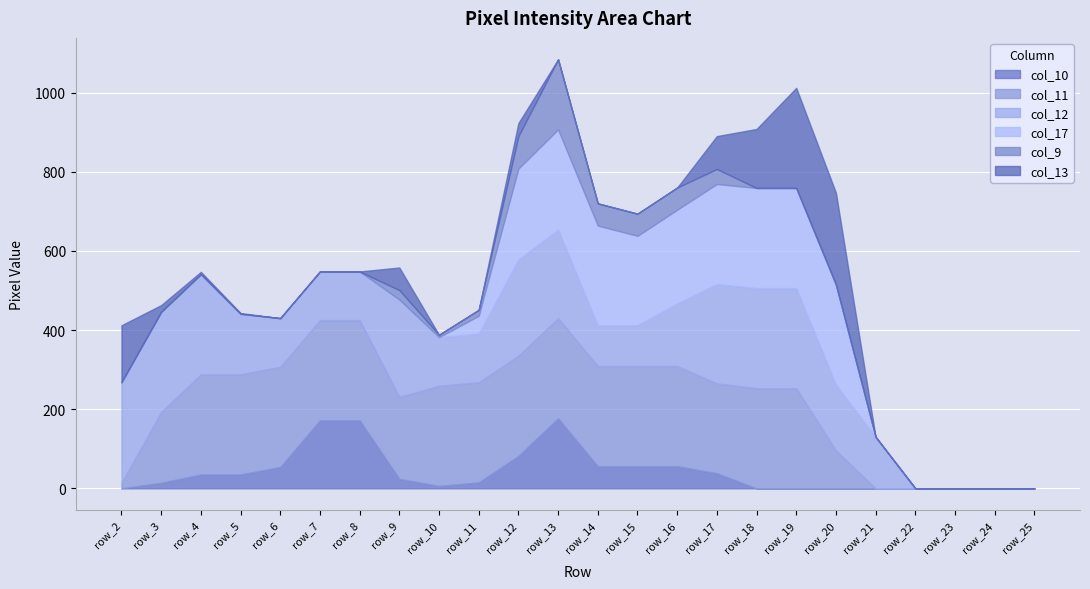

Reading left to right, transcribe all the data shown in this chart.

col_10: row_2=0	row_3=14	row_4=35	row_5=35	row_6=54	row_7=172	row_8=172	row_9=24	row_10=6	row_11=15	row_12=82	row_13=177	row_14=56	row_15=56	row_16=56	row_17=38	row_18=0	row_19=0	row_20=0	row_21=0	row_22=0	row_23=0	row_24=0	row_25=0
col_11: row_2=14	row_3=179	row_4=253	row_5=253	row_6=253	row_7=253	row_8=253	row_9=207	row_10=253	row_11=253	row_12=253	row_13=253	row_14=253	row_15=253	row_16=253	row_17=227	row_18=253	row_19=253	row_20=96	row_21=0	row_22=0	row_23=0	row_24=0	row_25=0
col_12: row_2=254	row_3=253	row_4=253	row_5=153	row_6=123	row_7=123	row_8=123	row_9=246	row_10=123	row_11=123	row_12=243	row_13=224	row_14=103	row_15=103	row_16=158	row_17=251	row_18=253	row_19=253	row_20=166	row_21=130	row_22=0	row_23=0	row_24=0	row_25=0
col_17: row_2=0	row_3=0	row_4=0	row_5=0	row_6=0	row_7=0	row_8=0	row_9=0	row_10=0	row_11=45	row_12=230	row_13=253	row_14=252	row_15=226	row_16=237	row_17=253	row_18=253	row_19=253	row_20=253	row_21=0	row_22=0	row_23=0	row_24=0	row_25=0
col_9: row_2=0	row_3=0	row_4=0	row_5=0	row_6=0	row_7=0	row_8=0	row_9=24	row_10=6	row_11=15	row_12=82	row_13=177	row_14=56	row_15=56	row_16=56	row_17=38	row_18=0	row_19=0	row_20=0	row_21=0	row_22=0	row_23=0	row_24=0	row_25=0
col_13: row_2=144	row_3=17	row_4=6	row_5=2	row_6=0	row_7=0	row_8=0	row_9=57	row_10=0	row_11=0	row_12=33	row_13=0	row_14=0	row_15=0	row_16=0	row_17=83	row_18=149	row_19=253	row_20=232	row_21=0	row_22=0	row_23=0	row_24=0	row_25=0